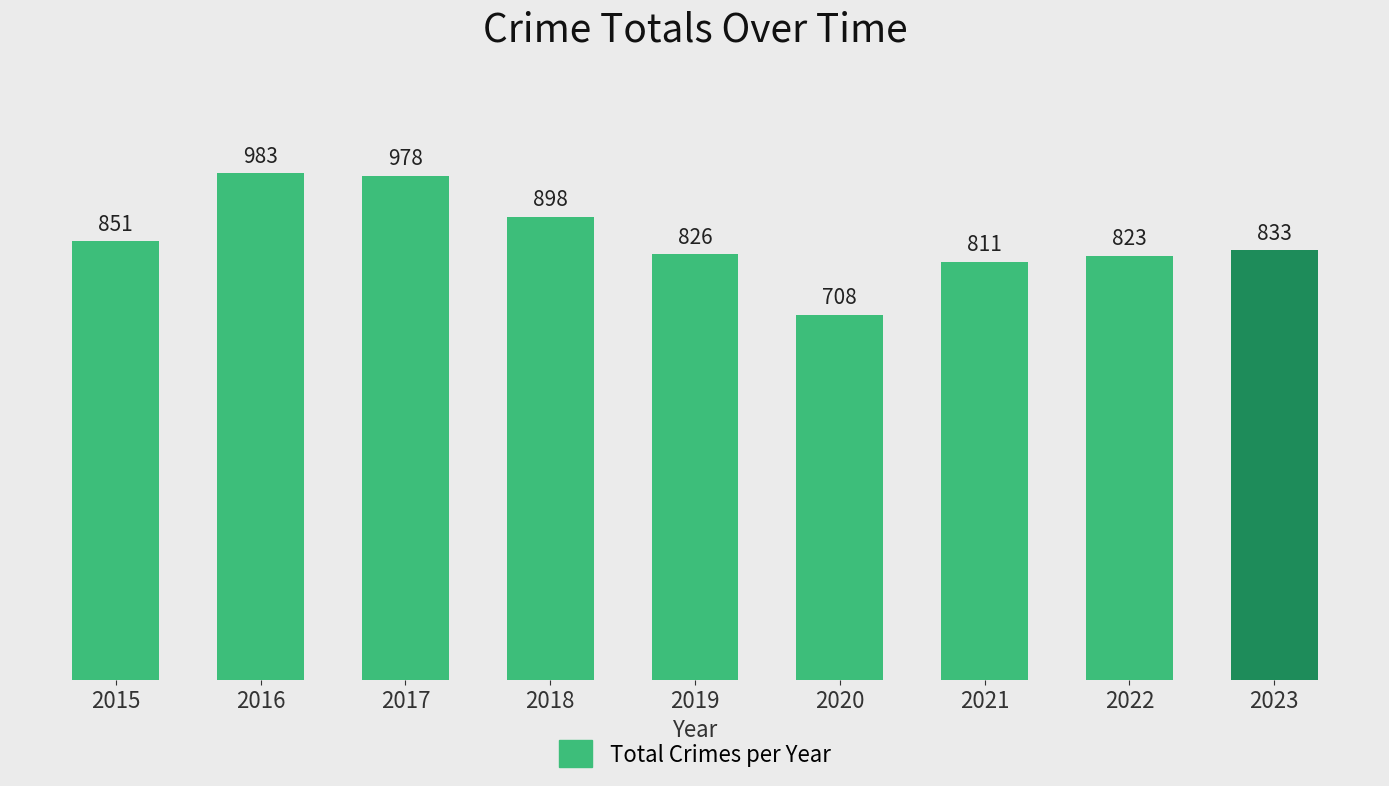

The chart shows a value of 983 at 2016. True or false?

True